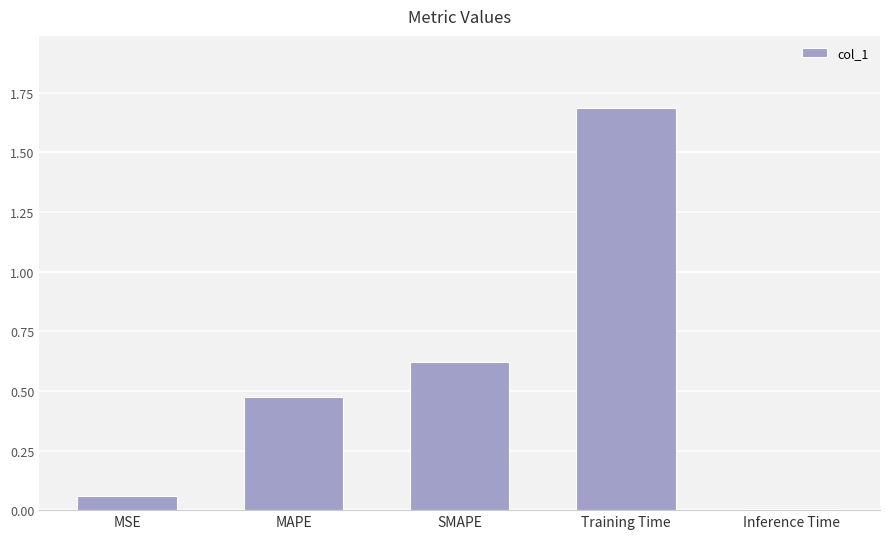

Does the chart contain stacked bars?

No